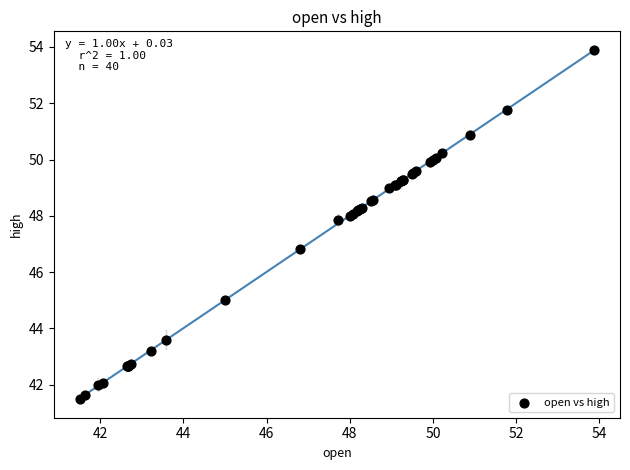

What Y value in the scatter plot is closest to 47?

46.8